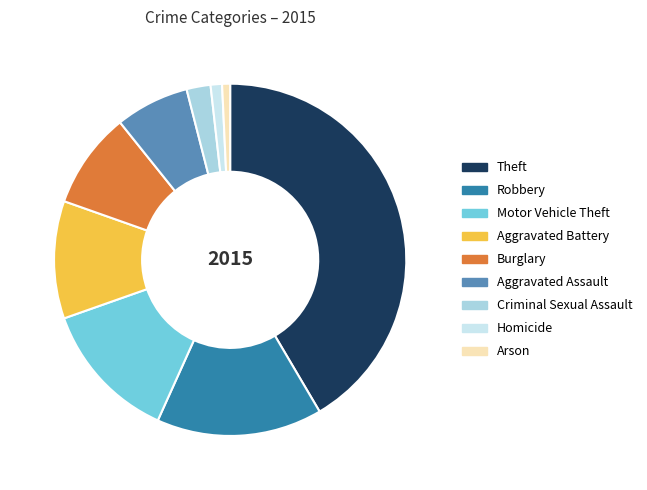

What is the ratio of the value at Robbery to the value at Burglary?

1.7